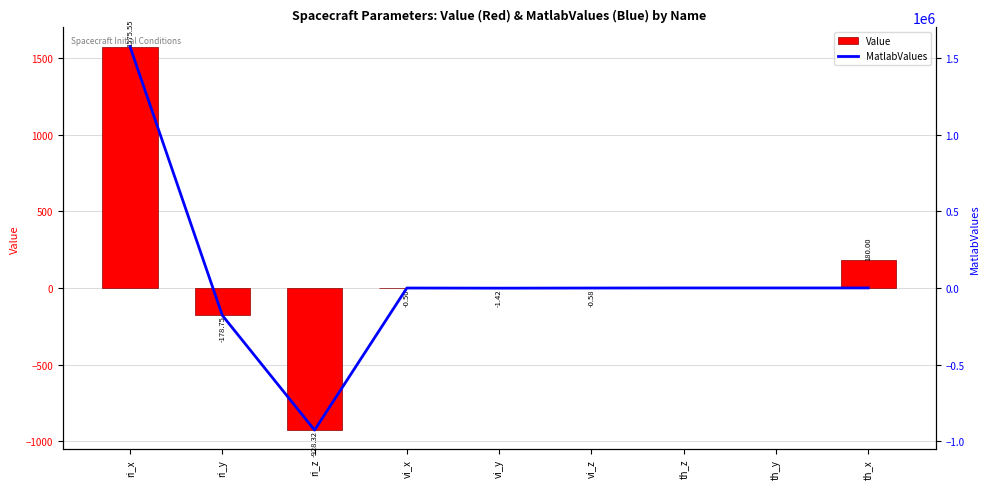

The value of MatlabValues at vi_x is -504.5. True or false?

True